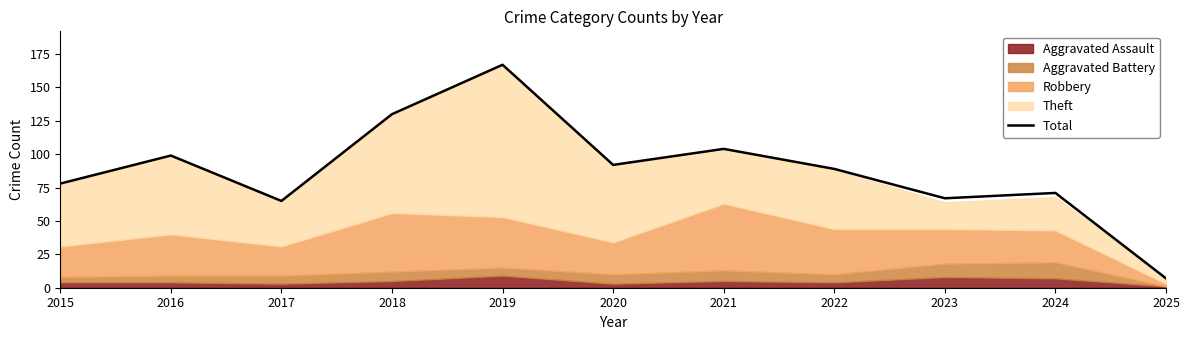

What is the difference between the values at 2020 and 2019?

75